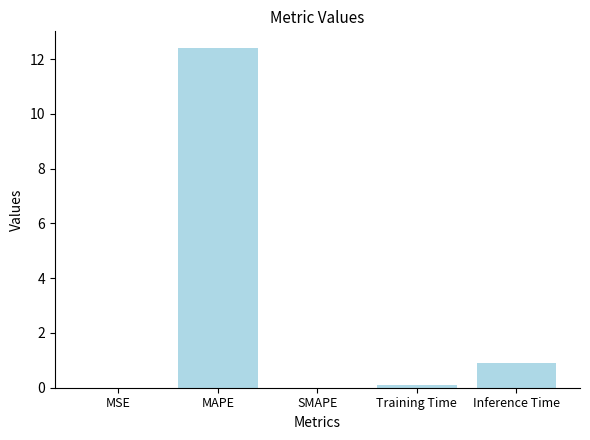

The chart shows a value of 1.4 at Inference Time. True or false?

False